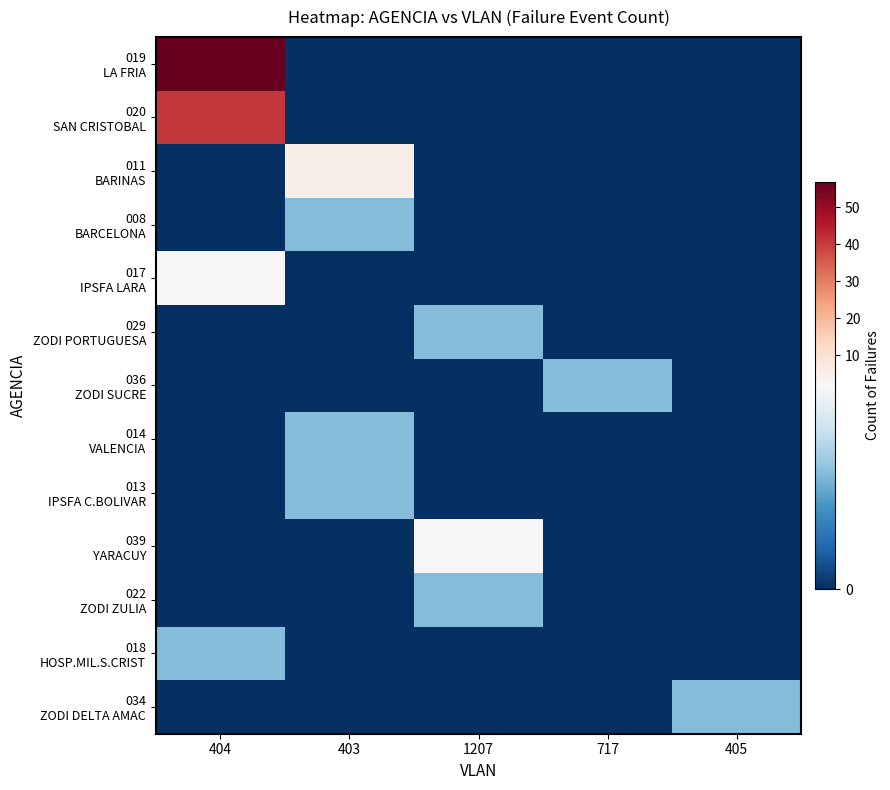

Which label corresponds to the largest value in the chart?

404